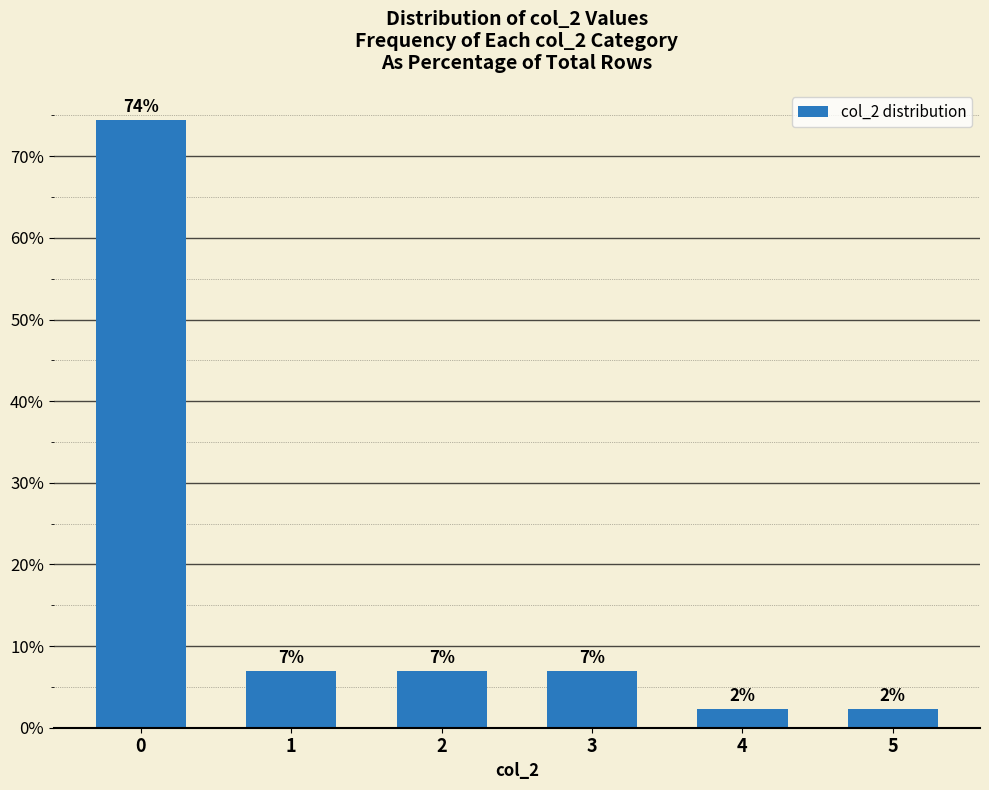

What is the change in value from 3 to 4?

-4.7